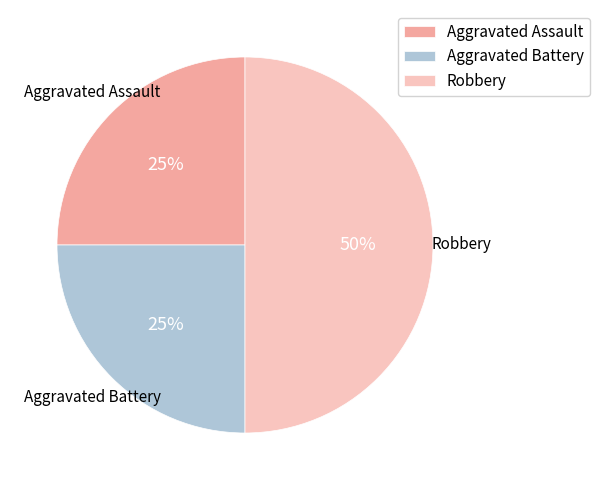

Is it true that Aggravated Assault is 25% of the pie?

True